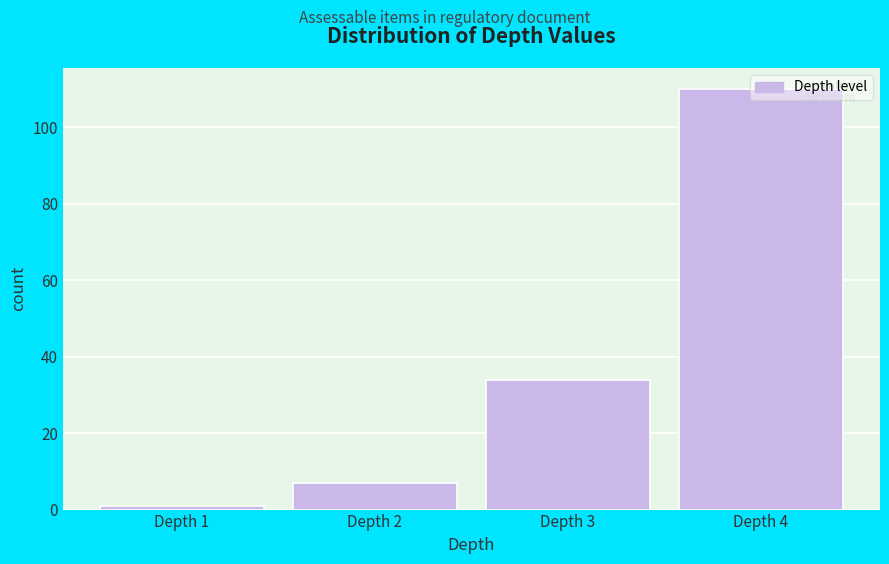

What is the value of the 4th bar from the left?

110